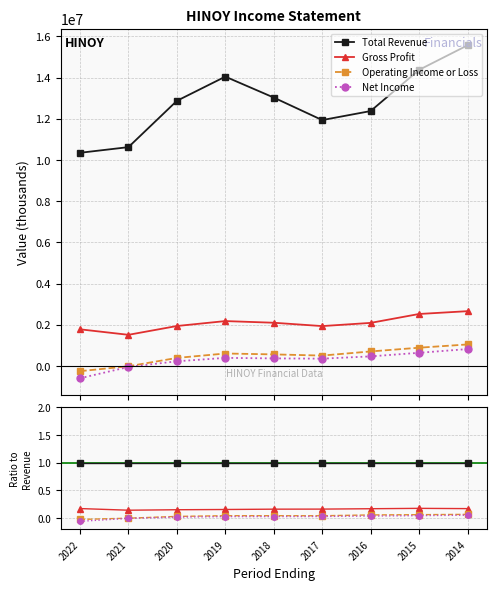

True or false: Gross Profit has a value of 0.2 at 2019.

True